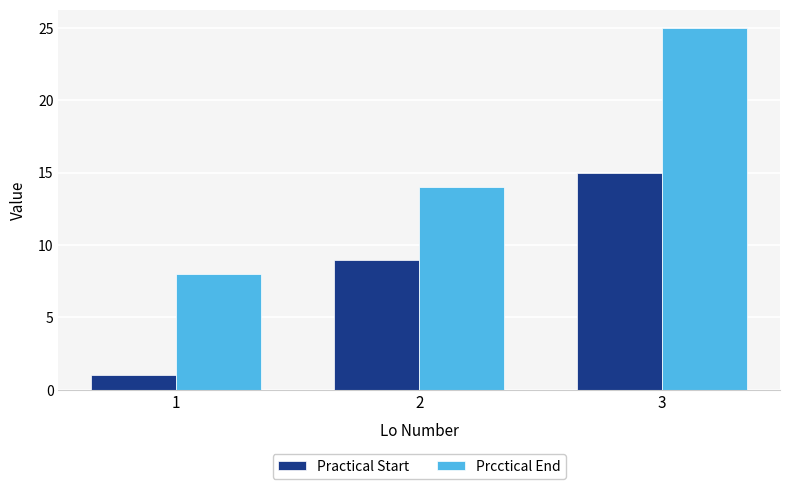

True or false: Prcctical End has a value of 25 at 3.

True